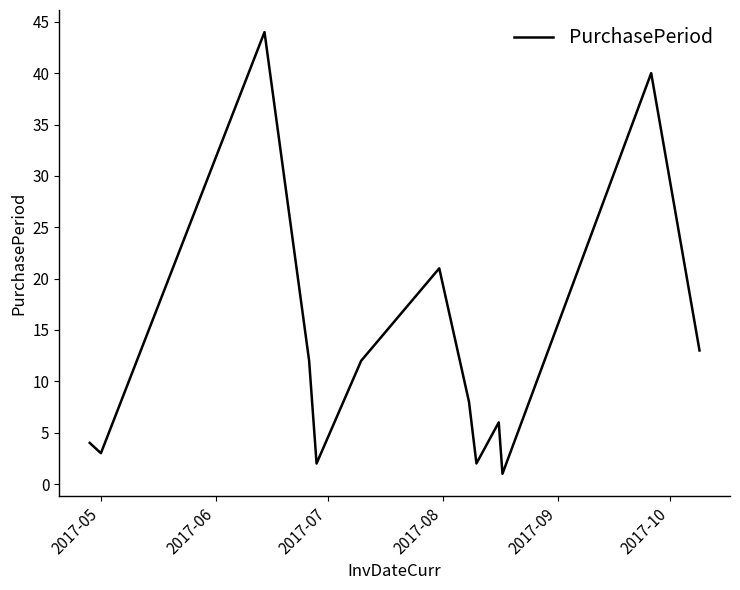

What is the maximum value shown in the chart?

44